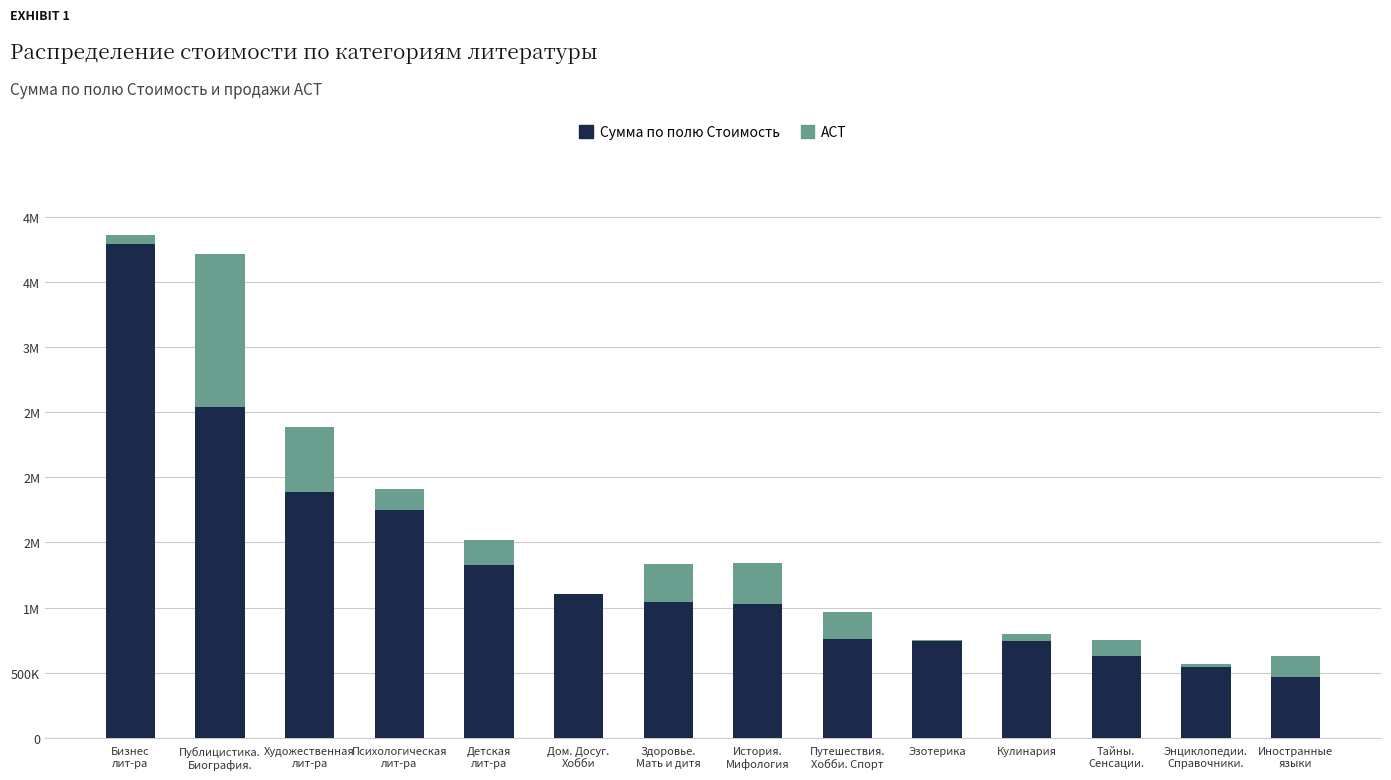

What are all the series names shown in the legend?

Сумма по полю Стоимость, АСТ